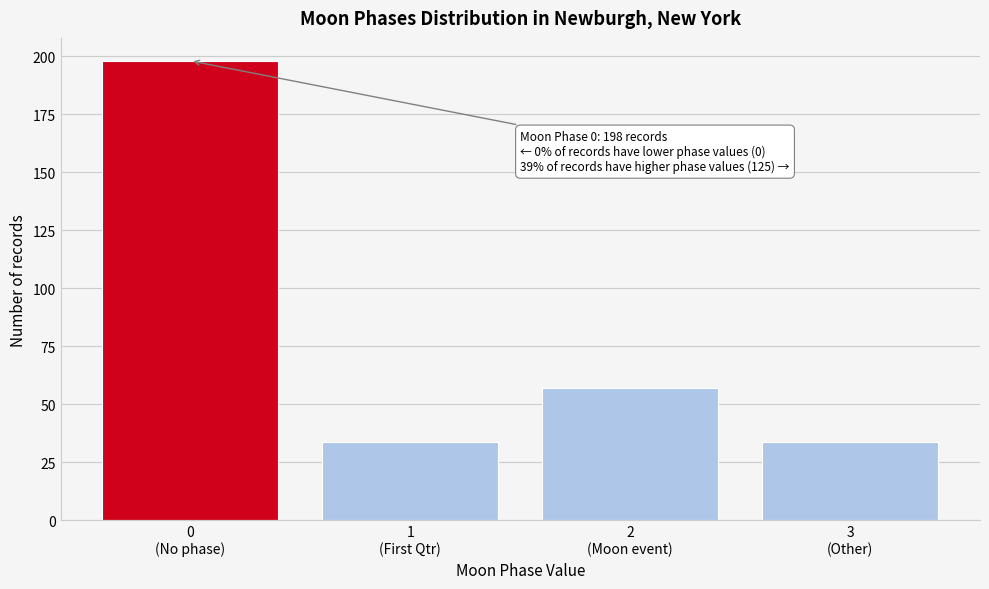

Reading right to left, list all the values displayed in this chart.

34	57	34	198